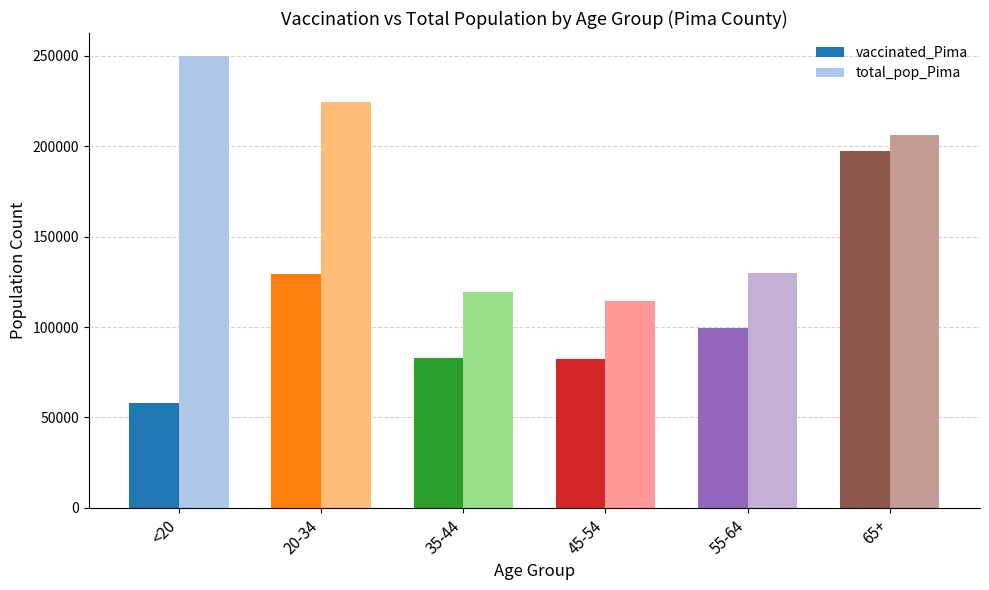

At 20-34, list the series in order from smallest to largest.

vaccinated_Pima, total_pop_Pima